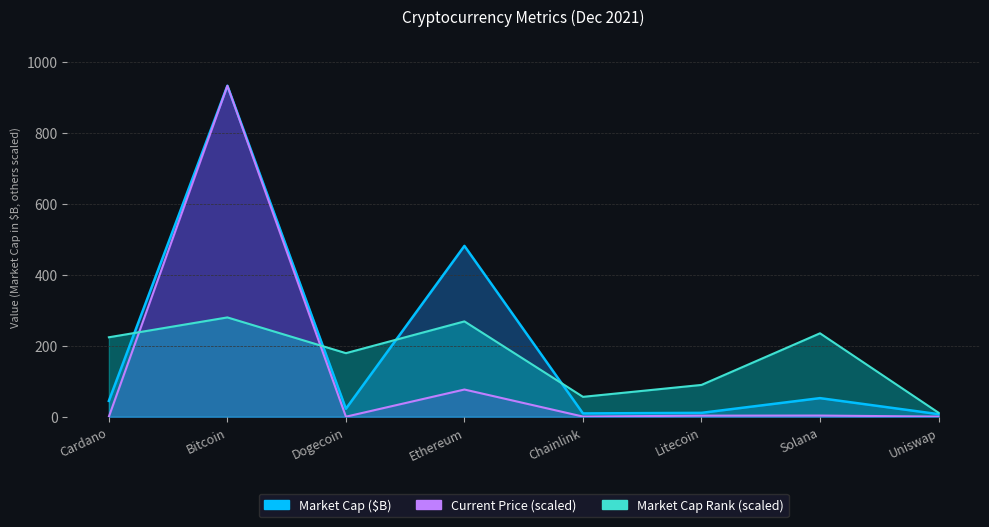

In current_price, how many points are lower than both neighbors (excluding endpoints)?

2